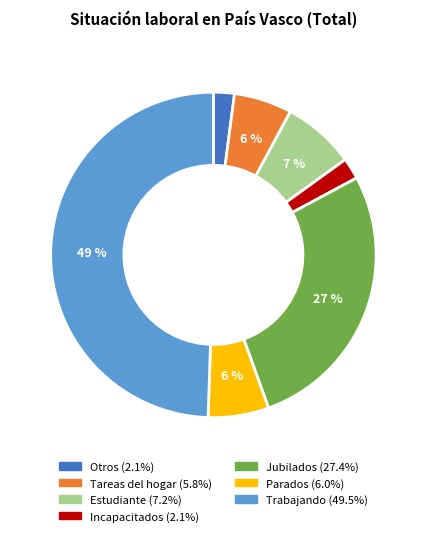

Which category has the biggest portion of the pie?

Trabajando